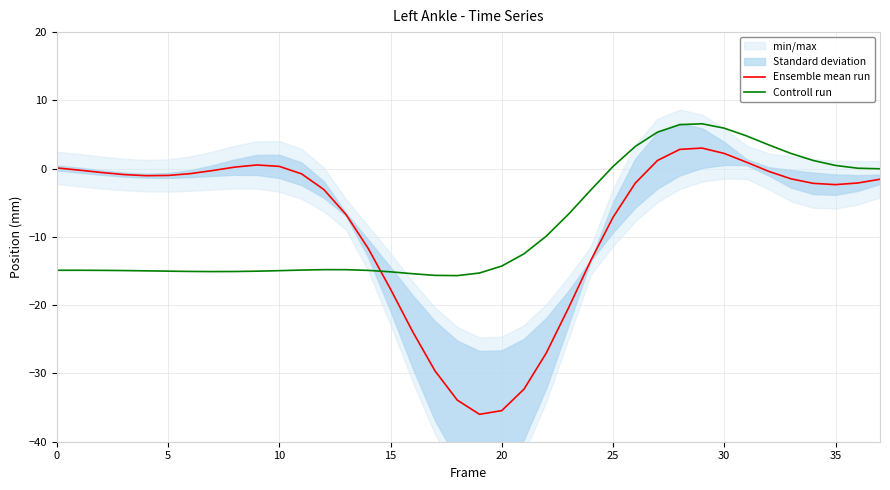

Rank the series by their maximum value, from lowest to highest.

Ensemble mean run, Controll run